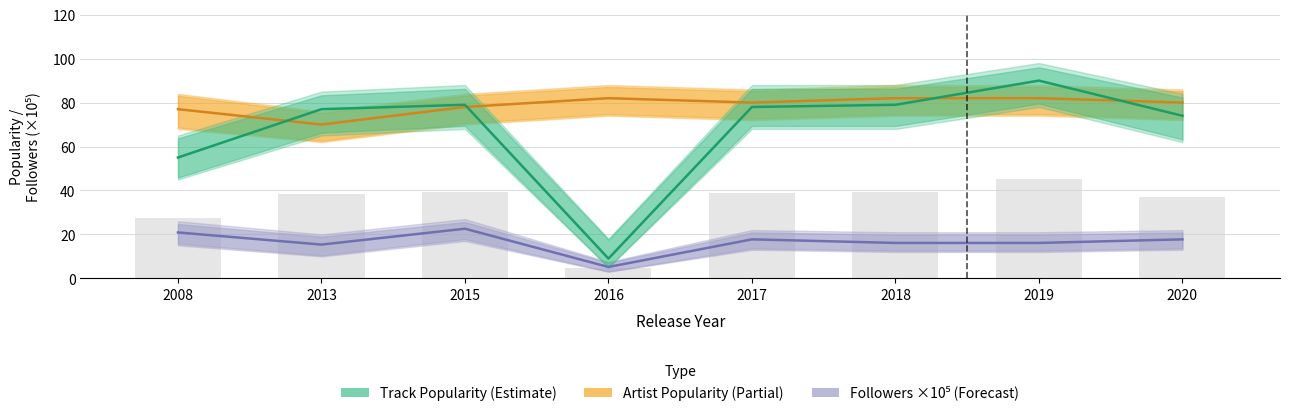

What is the value of the Artist Popularity bar at the 5th from the left?

80.0